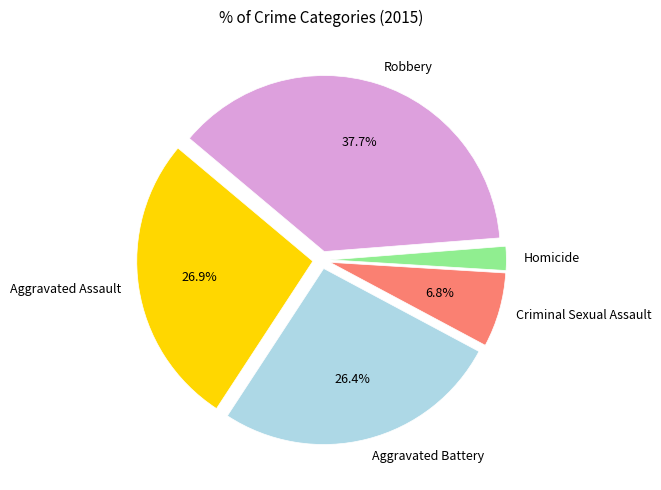

How much of the chart is everything except Aggravated Battery?

73.6%